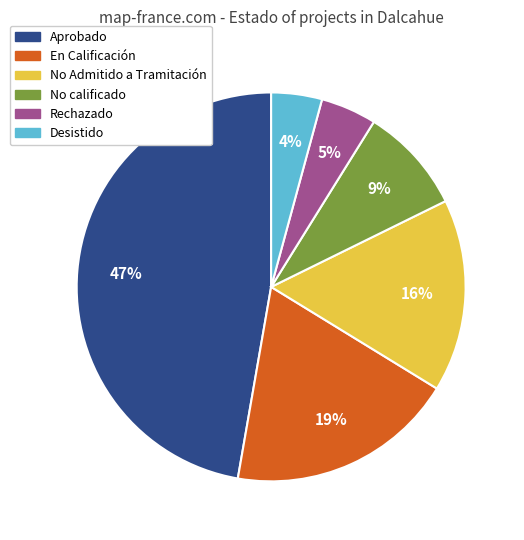

Is there a majority slice in this chart?

No